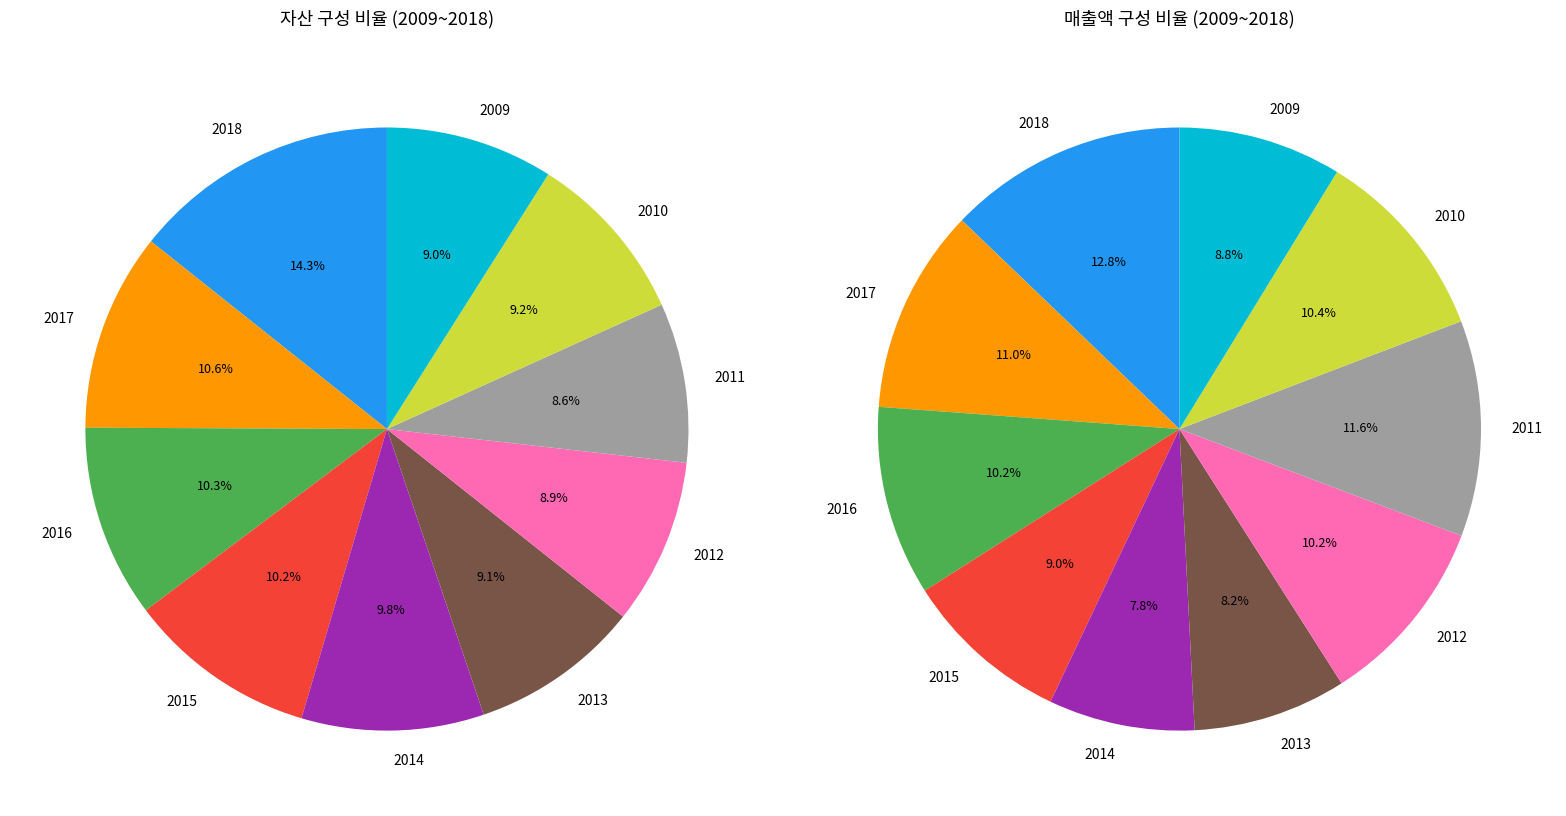

Is there any slice that represents more than half of the pie?

No